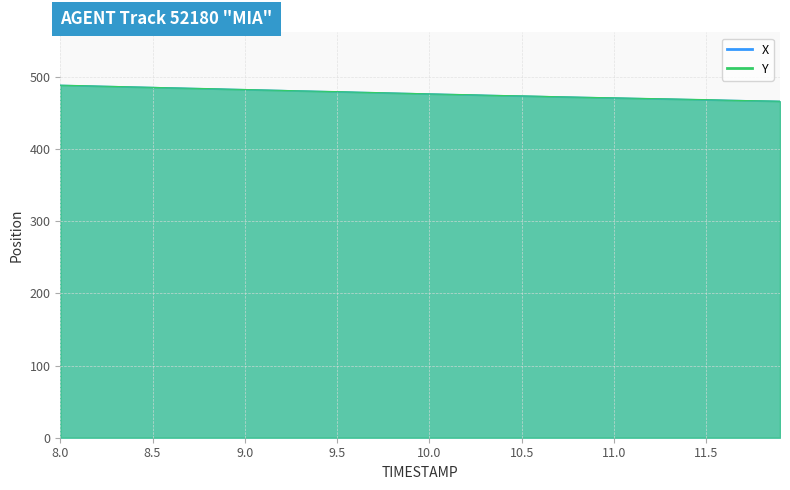

Reading left to right, what are all the values shown in this chart?

X: 8.0=488.3	8.1=487.7	8.2=487.1	8.3=486.5	8.4=485.9	8.5=485.3	8.6=484.7	8.7=484.1	8.8=483.5	8.9=482.9	9.0=482.3	9.1=481.7	9.2=481.1	9.3=480.5	9.4=479.9	9.5=479.3	9.6=478.7	9.7=478.1	9.8=477.5	9.9=476.9	10.0=476.3	10.1=475.7	10.2=475.1	10.3=474.6	10.4=474.0	10.5=473.4	10.6=472.9	10.7=472.3	10.8=471.8	10.9=471.3	11.0=470.7	11.1=470.2	11.2=469.7	11.3=469.2	11.4=468.7	11.5=468.2	11.6=467.7	11.7=467.2	11.8=466.6	11.9=466.1
Y: 8.0=488.3	8.1=487.8	8.2=487.1	8.3=486.6	8.4=485.9	8.5=485.4	8.6=484.6	8.7=484.1	8.8=483.6	8.9=482.9	9.0=482.4	9.1=481.7	9.2=481.2	9.3=480.4	9.4=479.9	9.5=479.4	9.6=478.7	9.7=478.2	9.8=477.5	9.9=477.0	10.0=476.2	10.1=475.7	10.2=475.3	10.3=474.5	10.4=474.0	10.5=473.5	10.6=473.0	10.7=472.3	10.8=471.8	10.9=471.3	11.0=470.8	11.1=470.3	11.2=469.8	11.3=469.3	11.4=468.8	11.5=468.3	11.6=467.6	11.7=467.1	11.8=466.6	11.9=466.1